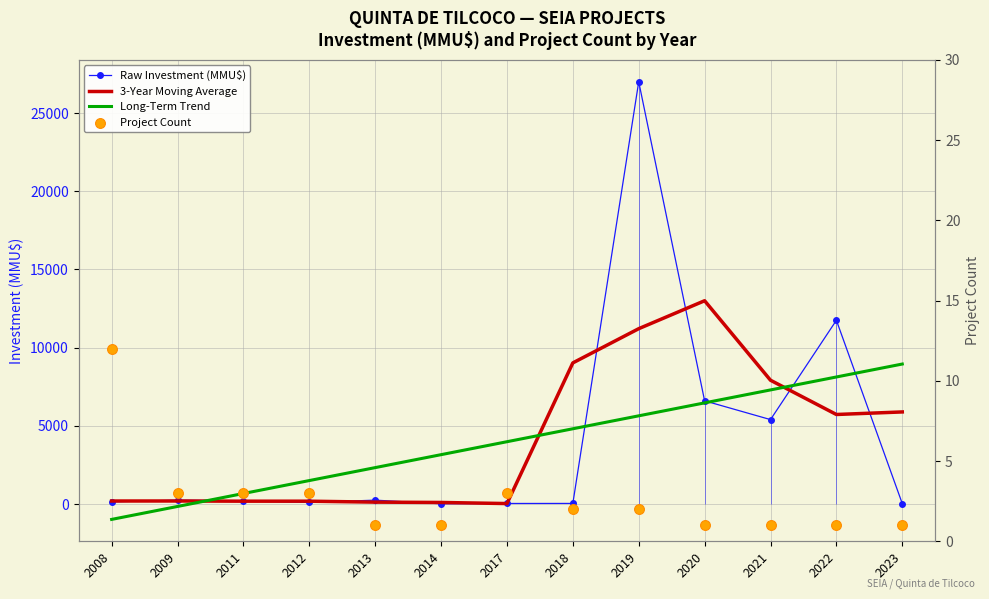

Which series reaches the maximum Y coordinate?

Raw Investment (MMU$)